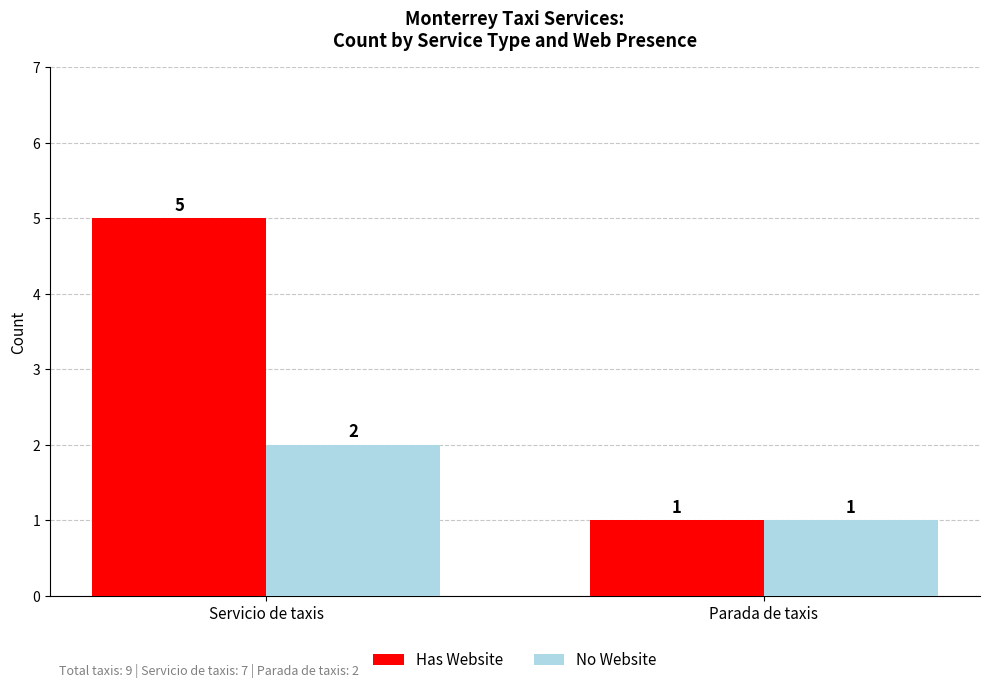

Which series has the largest total across all categories?

Has Website